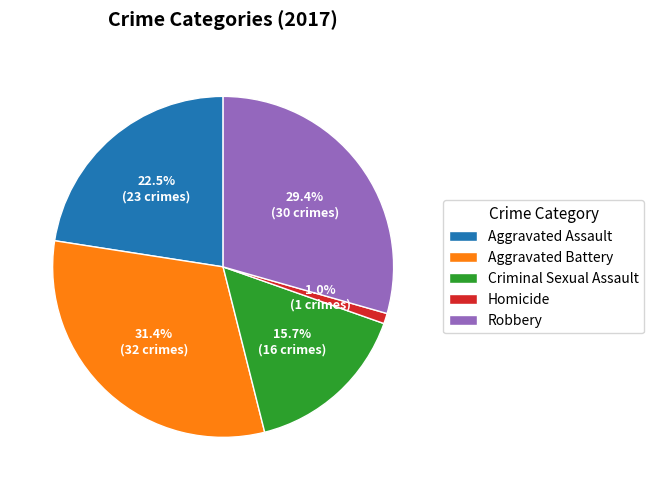

Count the number of slices in the pie.

5